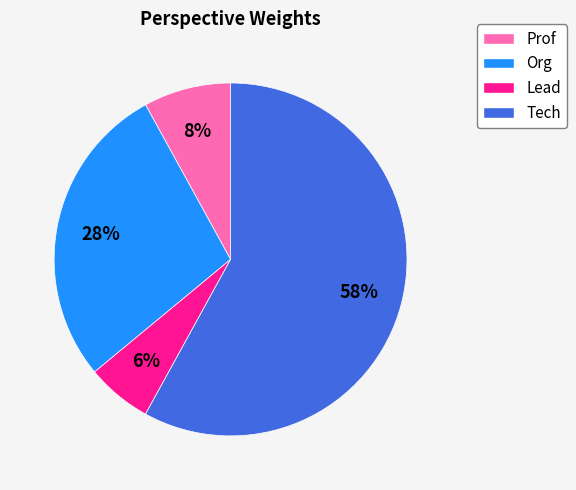

How many slices are in this pie chart?

4